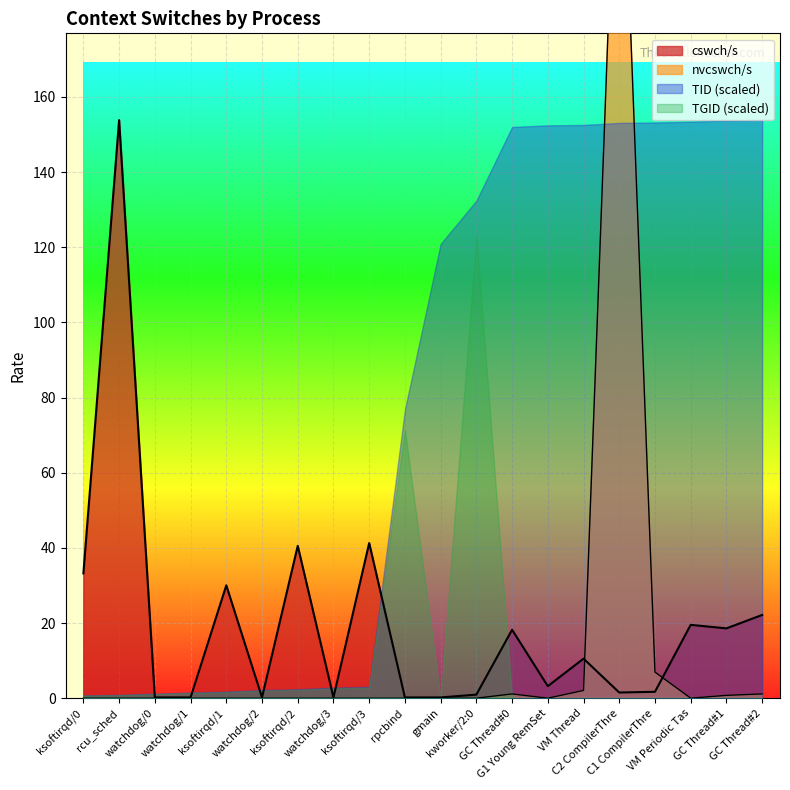

Where is the first local minimum for nvcswch/s?

G1 Young RemSet